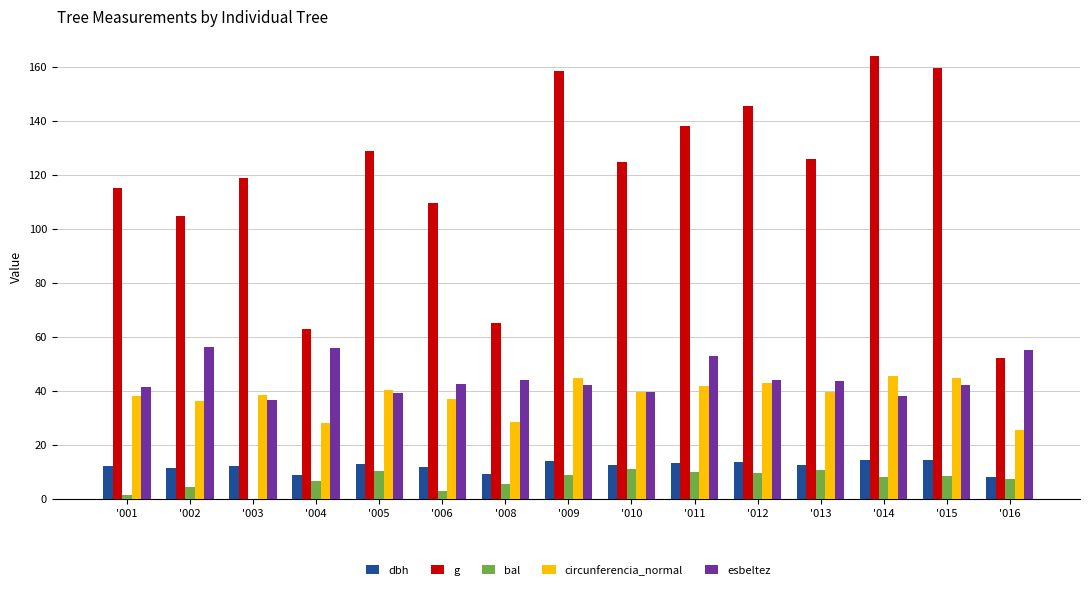

How many groups of bars are there?

15